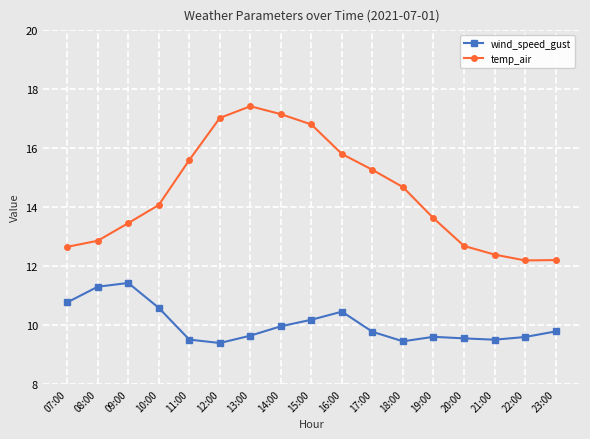

Rank the series at 22:00 from lowest to highest value.

wind_speed_gust, temp_air